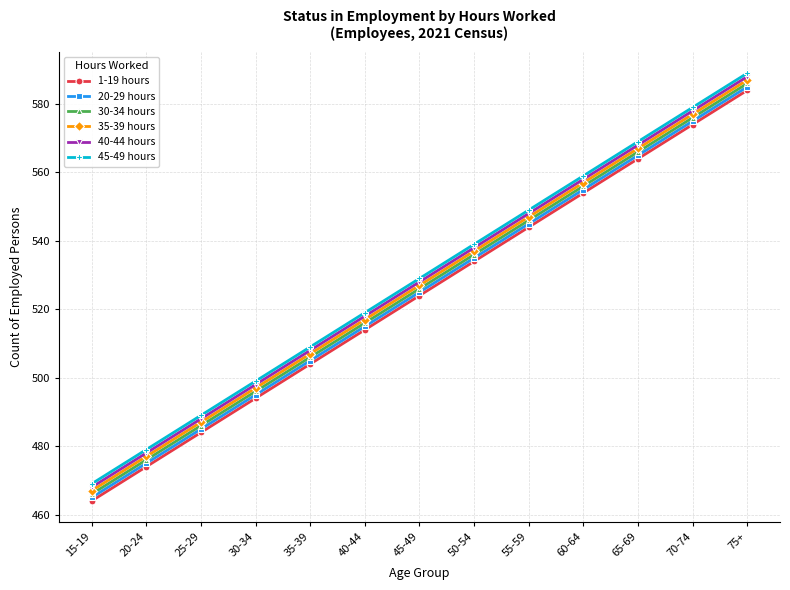

What is the label of the 7th point from the right?

45-49